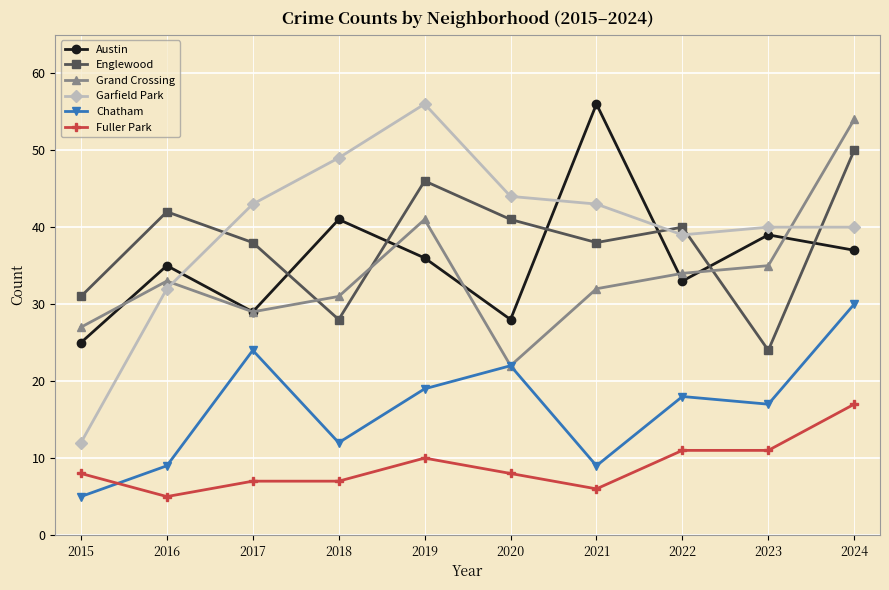

True or false: Garfield Park has more than 0 interior local peaks.

True